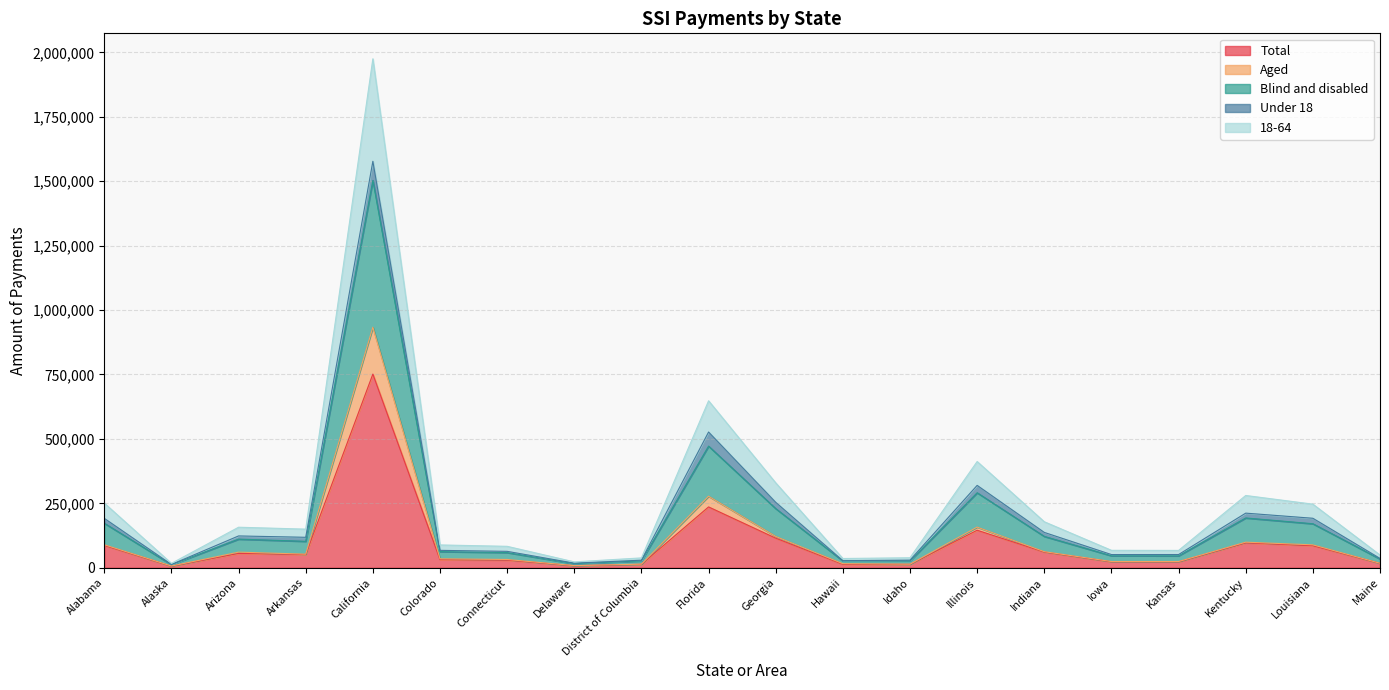

What is the maximum value for Total?

751465